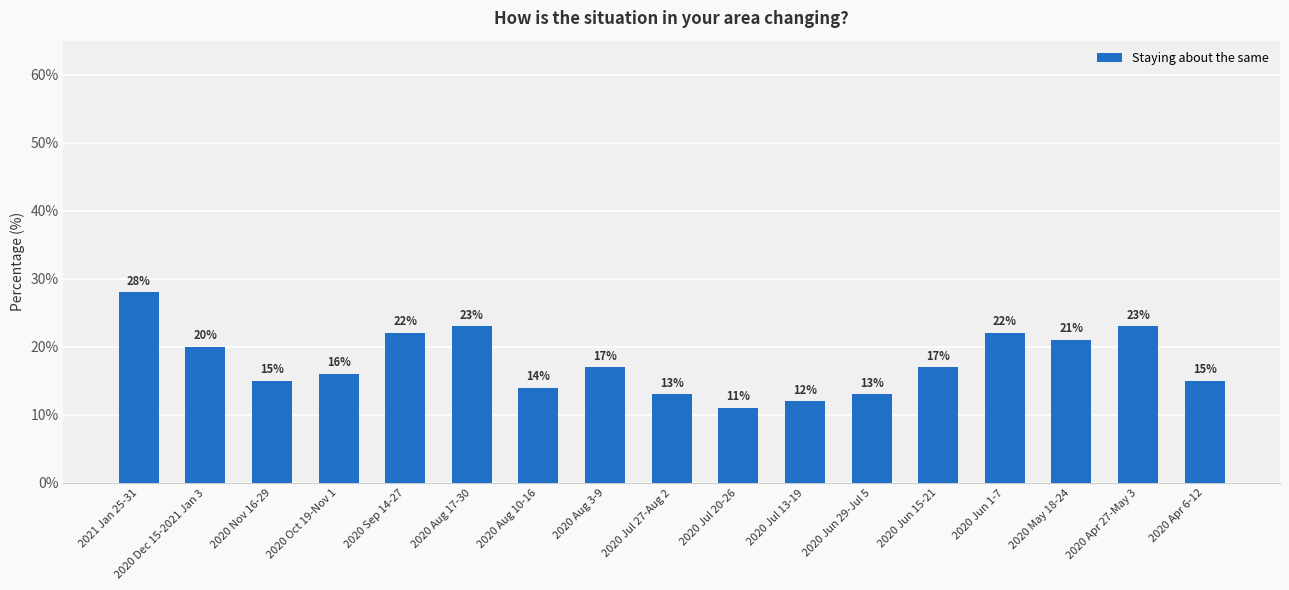

Which label corresponds to the smallest value in the chart?

2020 Jul 20-26